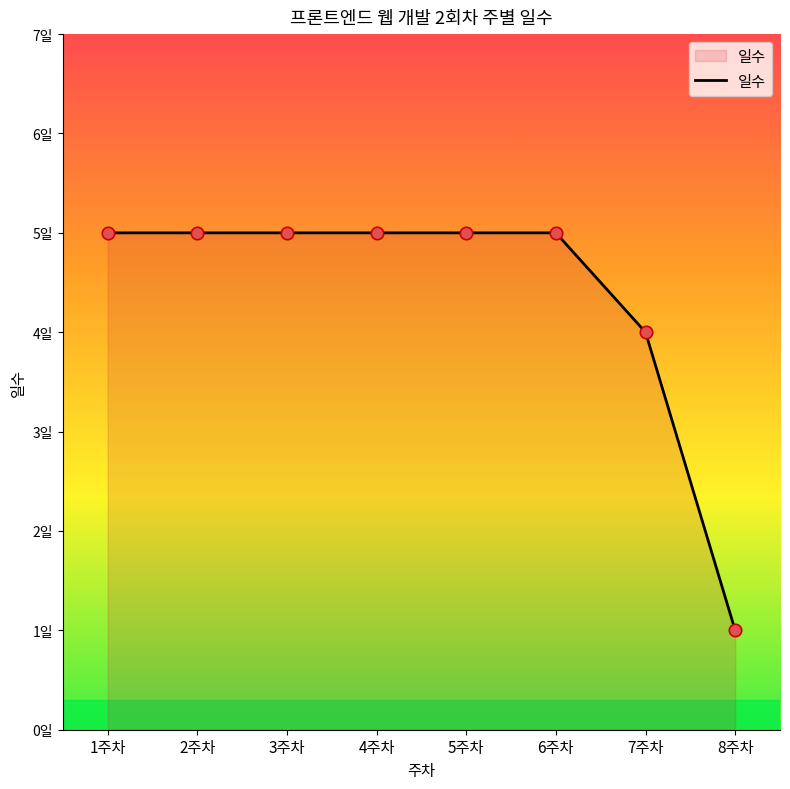

Between 3주차 and 4주차, which is larger?

3주차